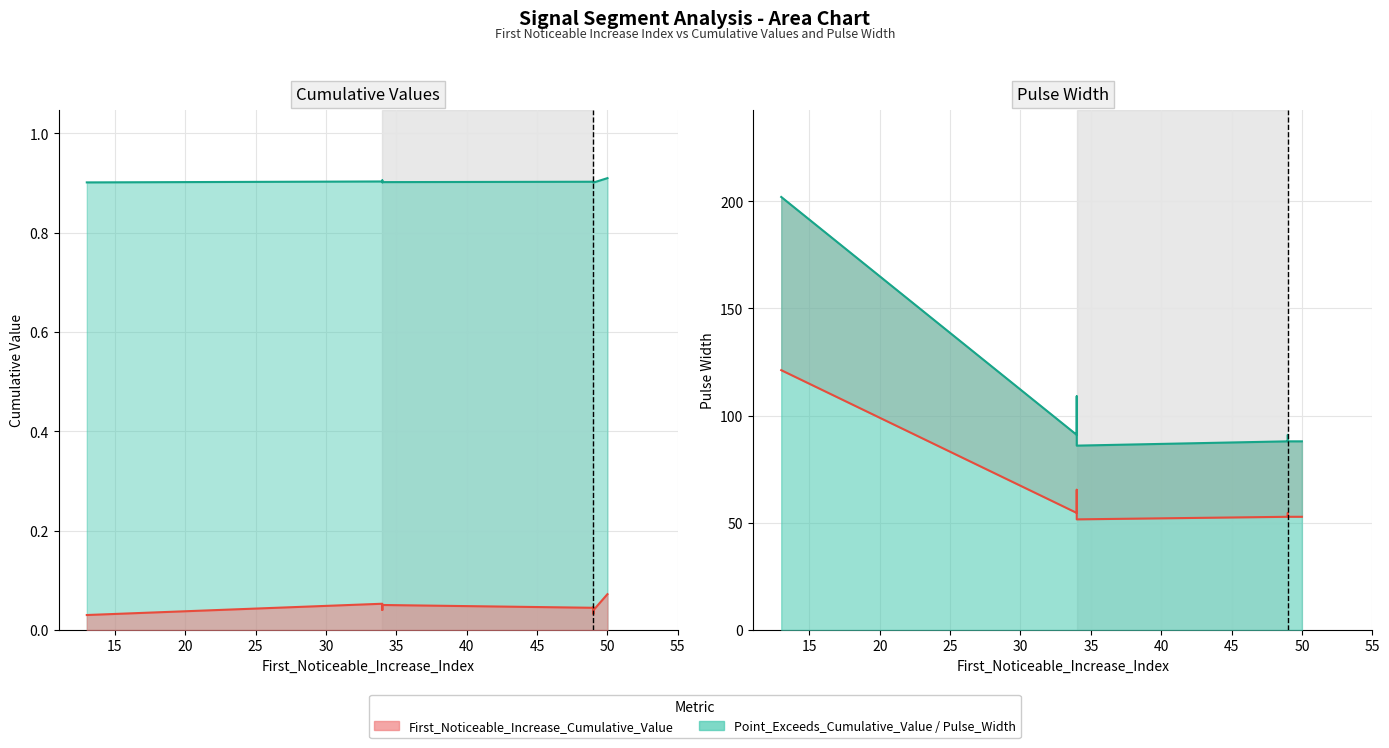

At which category does Point_Exceeds_Cumulative_Value reach its first local peak?

34